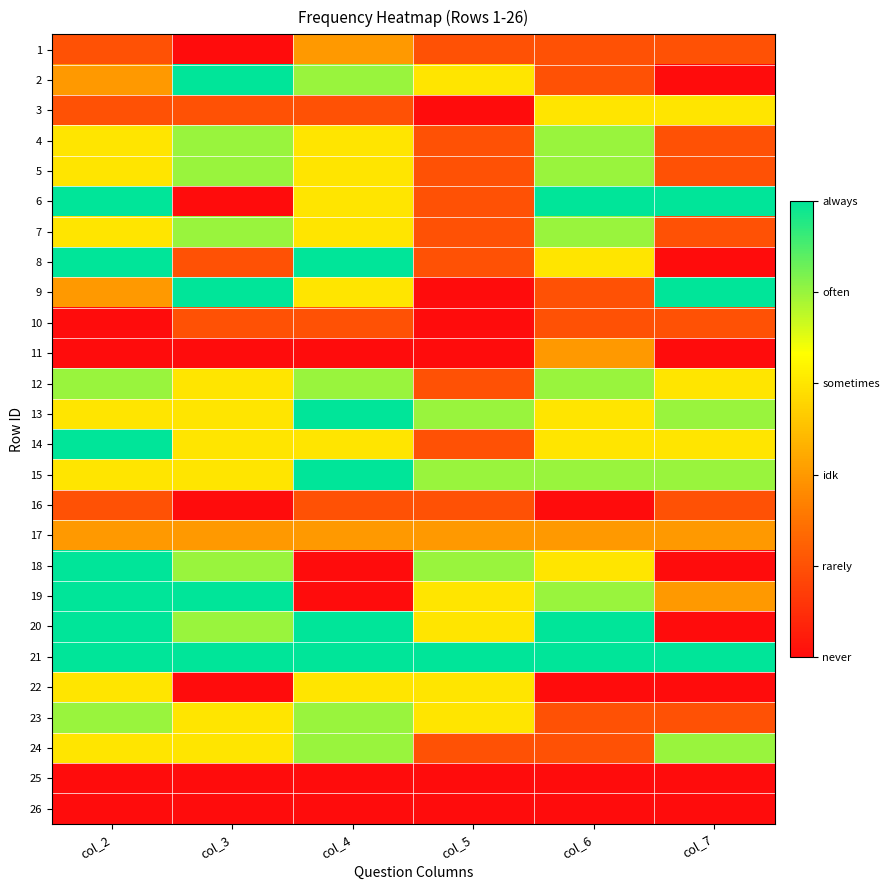

Which has a higher value, col_6 or col_5?

col_6